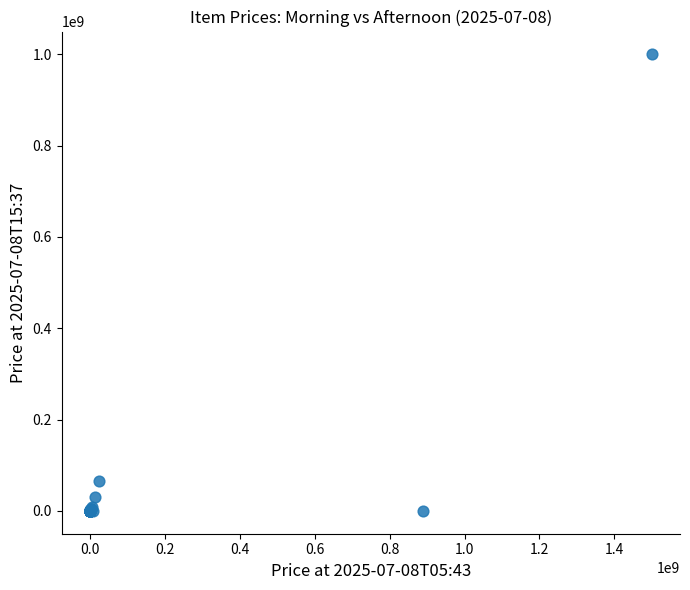

What Y value in the scatter plot is closest to 499999550?

65000000